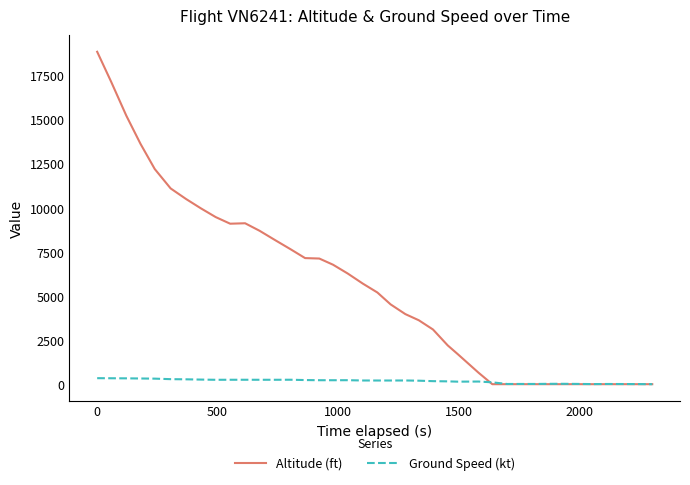

What is the maximum value shown in the chart?

18850